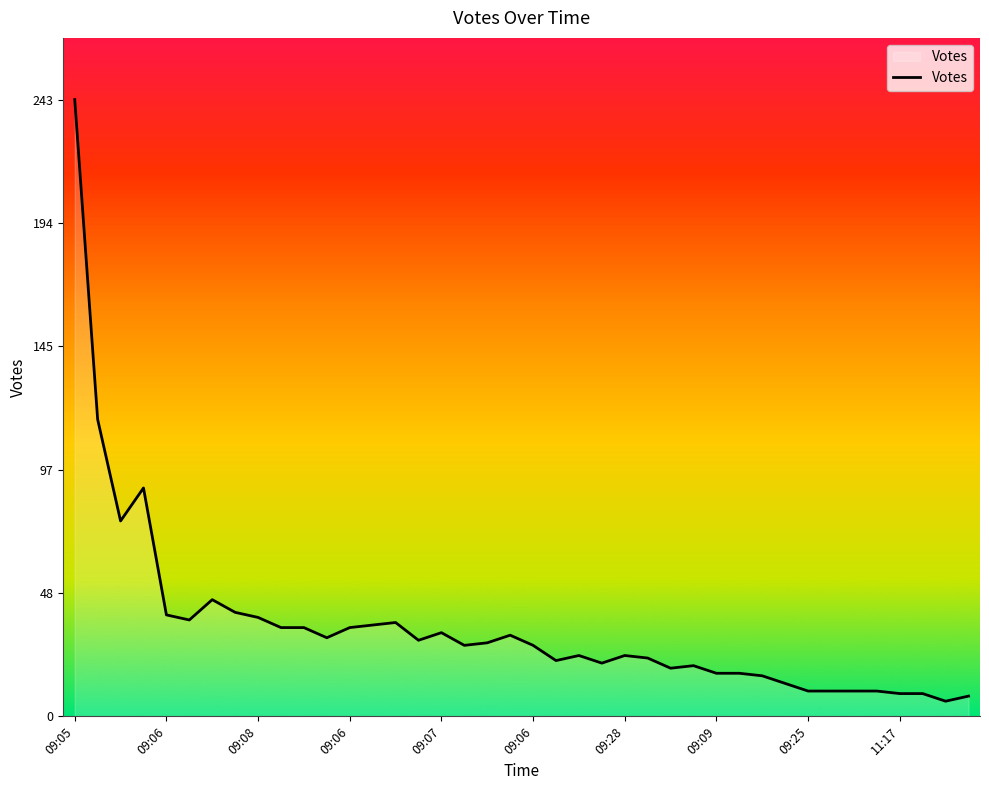

What is the greatest value displayed?

243